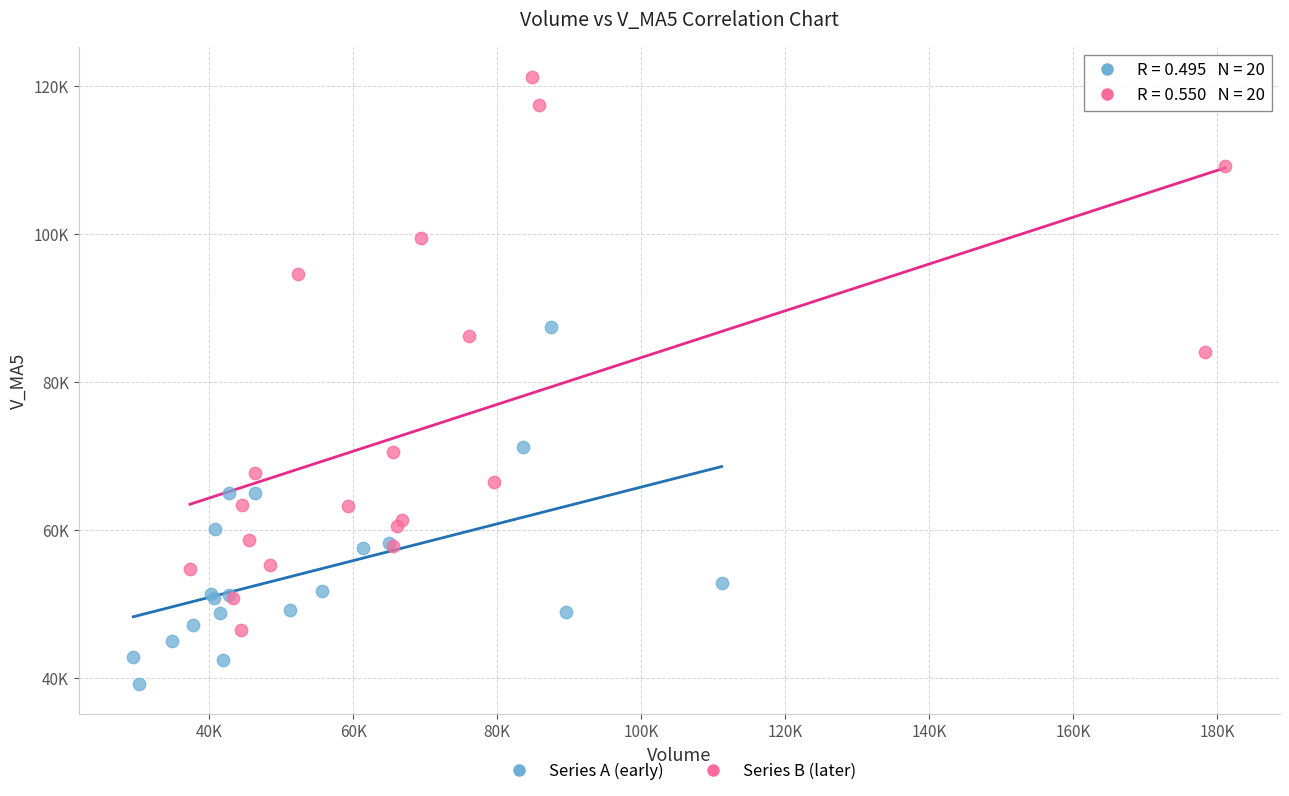

Which series has the widest spread of Y values?

Series B (later)